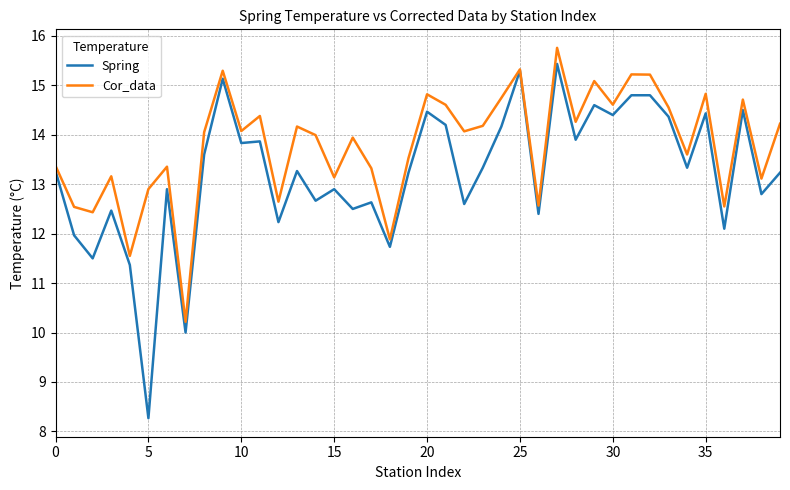

At how many categories does at least one series exceed 13?

31